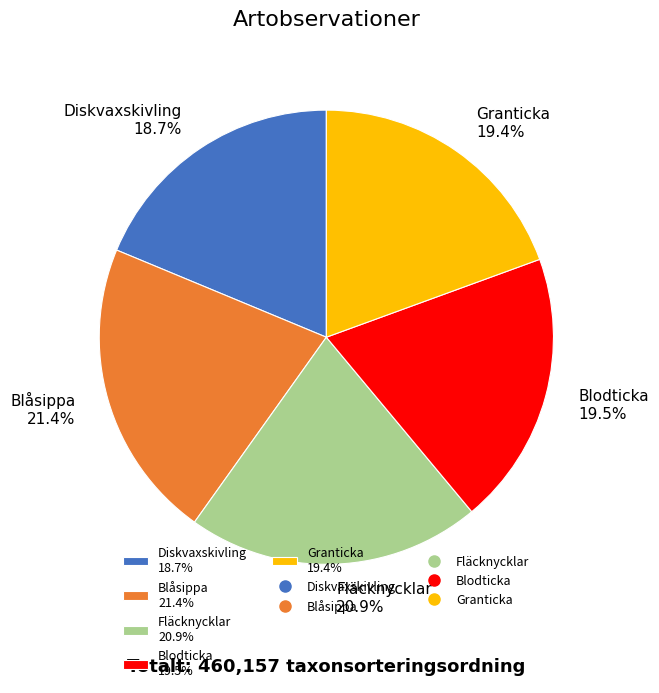

What portion of the pie excludes Diskvaxskivling?

81.3%